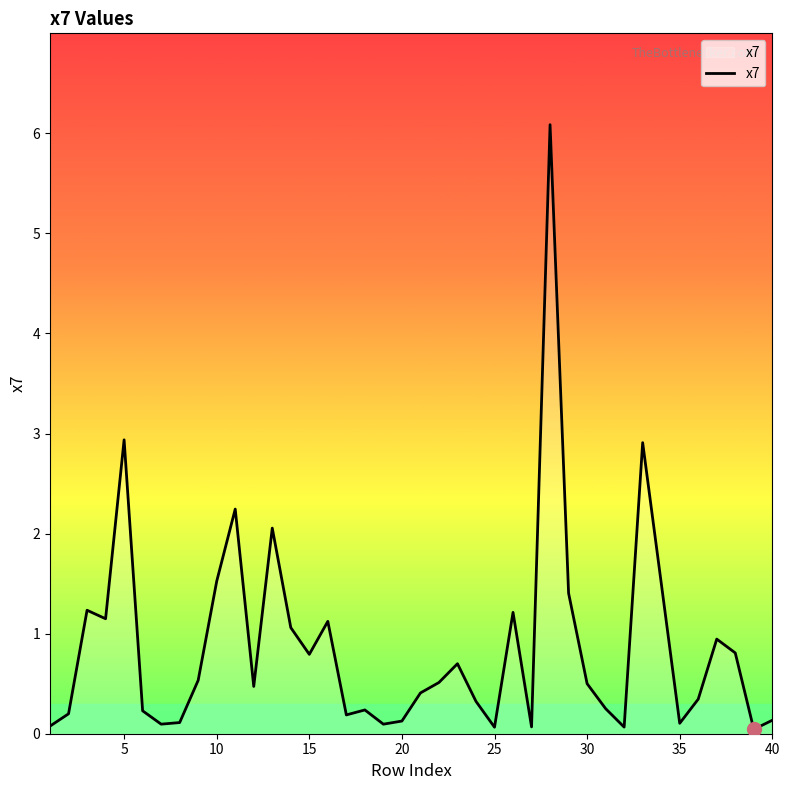

Does the chart have visible grid lines?

No